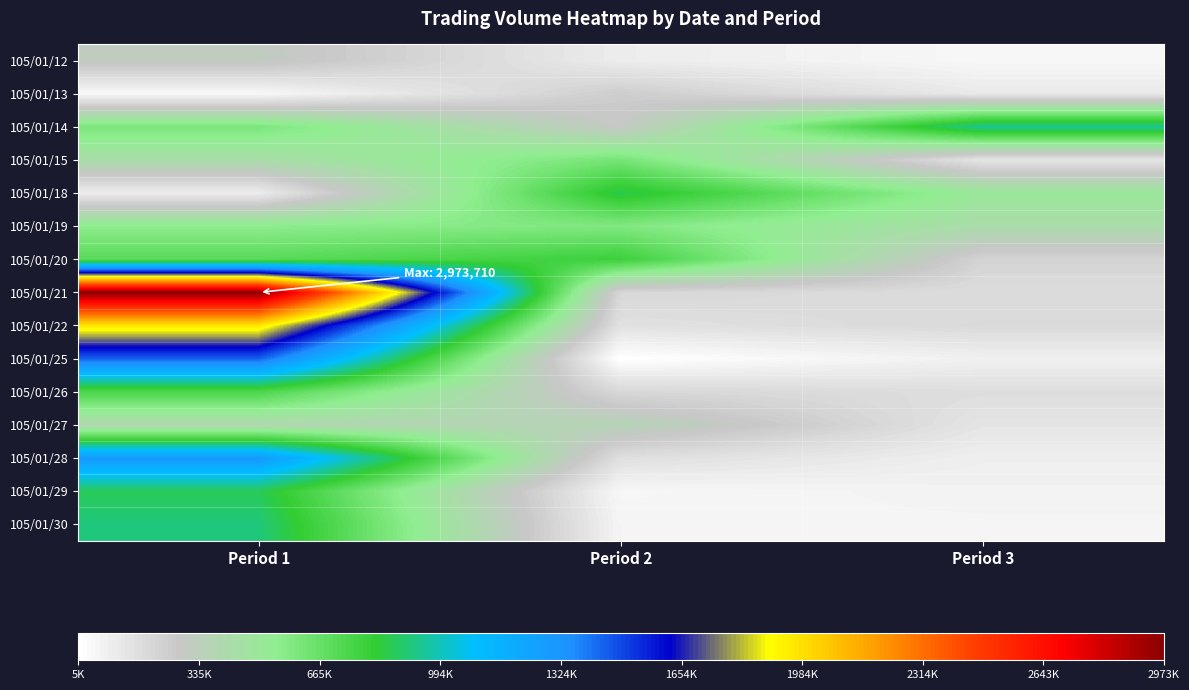

List the series in order of their peak value, lowest first.

105/01/13, 105/01/12, 105/01/27, 105/01/19, 105/01/15, 105/01/26, 105/01/20, 105/01/18, 105/01/29, 105/01/30, 105/01/14, 105/01/28, 105/01/25, 105/01/22, 105/01/21